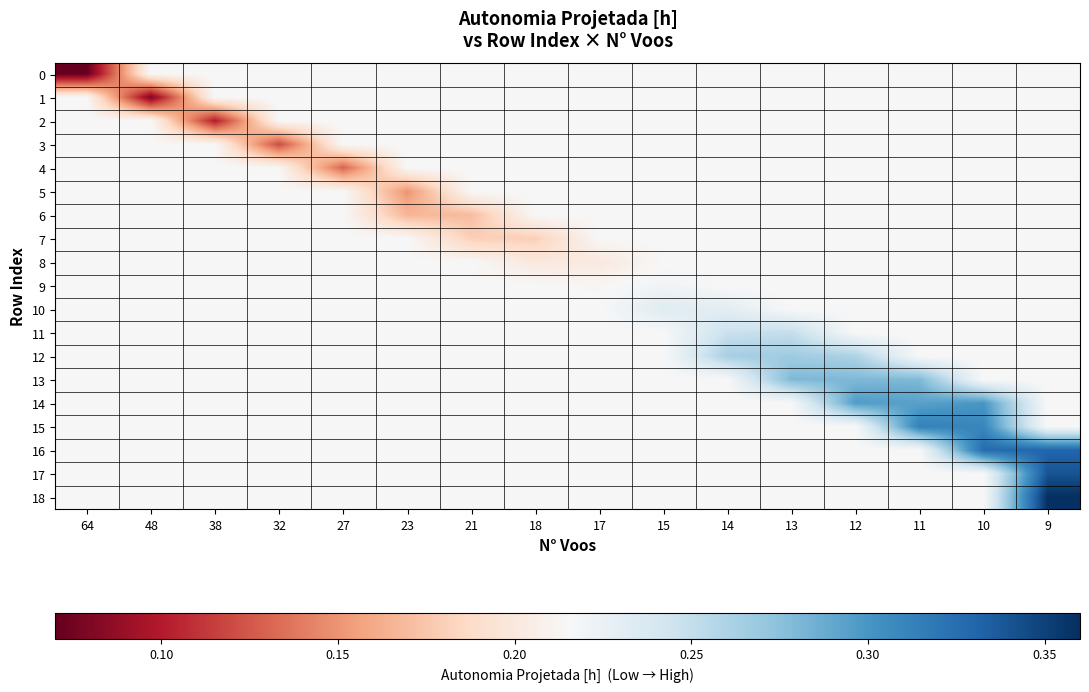

Reading left to right, transcribe all the data shown in this chart.

row_0: 0.1	0.2	0.2	0.2	0.2	0.2	0.2	0.2	0.2	0.2	0.2	0.2	0.2	0.2	0.2	0.2
row_1: 0.2	0.1	0.2	0.2	0.2	0.2	0.2	0.2	0.2	0.2	0.2	0.2	0.2	0.2	0.2	0.2
row_2: 0.2	0.2	0.1	0.2	0.2	0.2	0.2	0.2	0.2	0.2	0.2	0.2	0.2	0.2	0.2	0.2
row_3: 0.2	0.2	0.2	0.1	0.2	0.2	0.2	0.2	0.2	0.2	0.2	0.2	0.2	0.2	0.2	0.2
row_4: 0.2	0.2	0.2	0.2	0.1	0.2	0.2	0.2	0.2	0.2	0.2	0.2	0.2	0.2	0.2	0.2
row_5: 0.2	0.2	0.2	0.2	0.2	0.1	0.2	0.2	0.2	0.2	0.2	0.2	0.2	0.2	0.2	0.2
row_6: 0.2	0.2	0.2	0.2	0.2	0.2	0.2	0.2	0.2	0.2	0.2	0.2	0.2	0.2	0.2	0.2
row_7: 0.2	0.2	0.2	0.2	0.2	0.2	0.2	0.2	0.2	0.2	0.2	0.2	0.2	0.2	0.2	0.2
row_8: 0.2	0.2	0.2	0.2	0.2	0.2	0.2	0.2	0.2	0.2	0.2	0.2	0.2	0.2	0.2	0.2
row_9: 0.2	0.2	0.2	0.2	0.2	0.2	0.2	0.2	0.2	0.2	0.2	0.2	0.2	0.2	0.2	0.2
row_10: 0.2	0.2	0.2	0.2	0.2	0.2	0.2	0.2	0.2	0.2	0.2	0.2	0.2	0.2	0.2	0.2
row_11: 0.2	0.2	0.2	0.2	0.2	0.2	0.2	0.2	0.2	0.2	0.2	0.2	0.2	0.2	0.2	0.2
row_12: 0.2	0.2	0.2	0.2	0.2	0.2	0.2	0.2	0.2	0.2	0.3	0.3	0.3	0.2	0.2	0.2
row_13: 0.2	0.2	0.2	0.2	0.2	0.2	0.2	0.2	0.2	0.2	0.2	0.3	0.3	0.3	0.2	0.2
row_14: 0.2	0.2	0.2	0.2	0.2	0.2	0.2	0.2	0.2	0.2	0.2	0.2	0.3	0.3	0.3	0.2
row_15: 0.2	0.2	0.2	0.2	0.2	0.2	0.2	0.2	0.2	0.2	0.2	0.2	0.2	0.3	0.3	0.2
row_16: 0.2	0.2	0.2	0.2	0.2	0.2	0.2	0.2	0.2	0.2	0.2	0.2	0.2	0.2	0.3	0.3
row_17: 0.2	0.2	0.2	0.2	0.2	0.2	0.2	0.2	0.2	0.2	0.2	0.2	0.2	0.2	0.2	0.3
row_18: 0.2	0.2	0.2	0.2	0.2	0.2	0.2	0.2	0.2	0.2	0.2	0.2	0.2	0.2	0.2	0.4